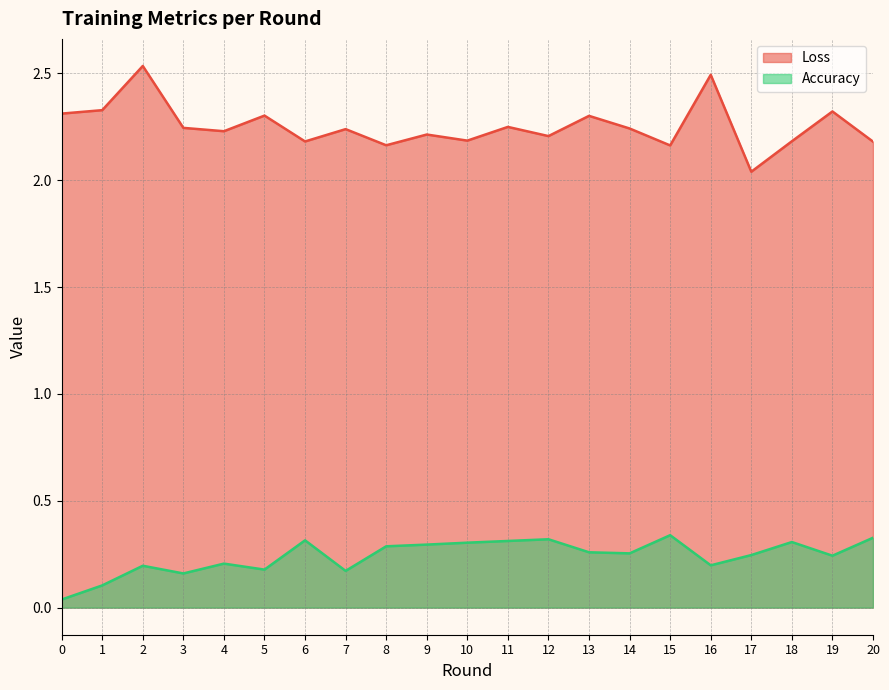

What is the difference between the maximum and minimum values in the Accuracy series?

0.3